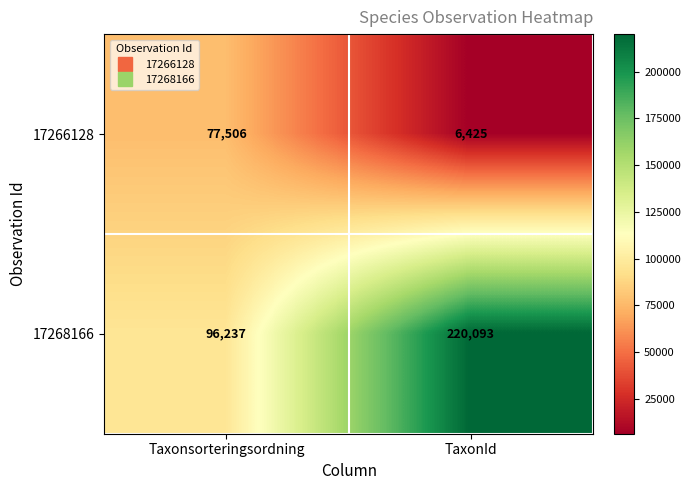

How many series are shown in this chart?

2